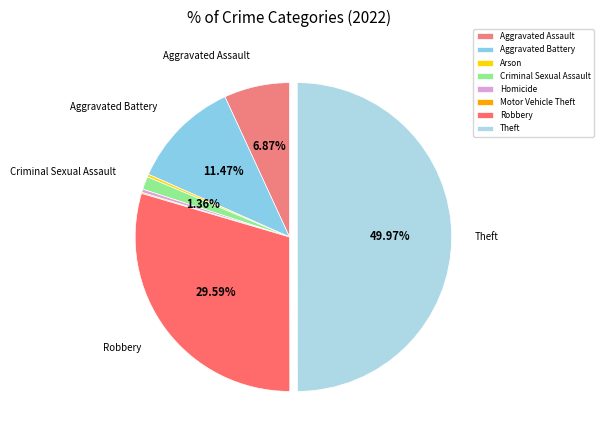

What is the total percentage of Robbery and Criminal Sexual Assault?

30.9%